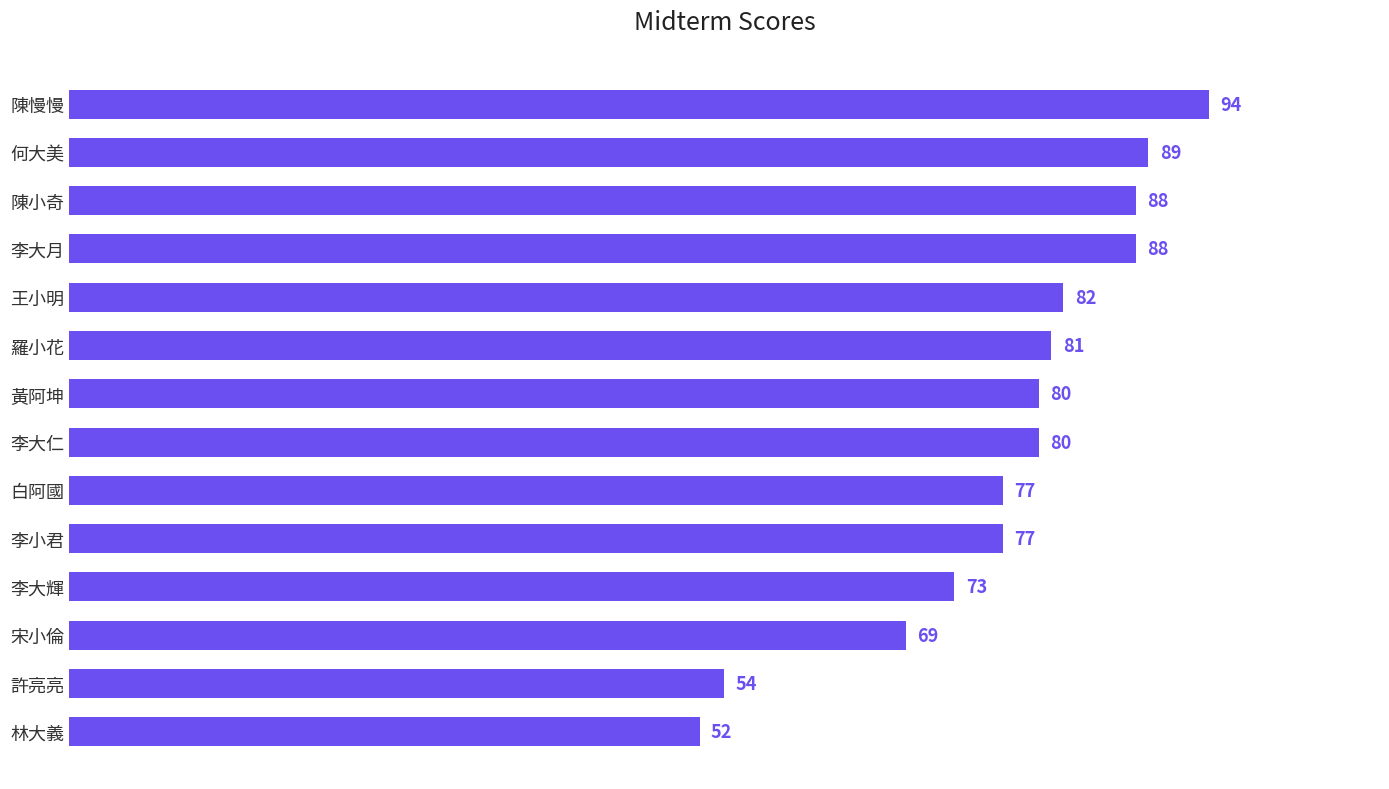

How many data points are less than 80?

6